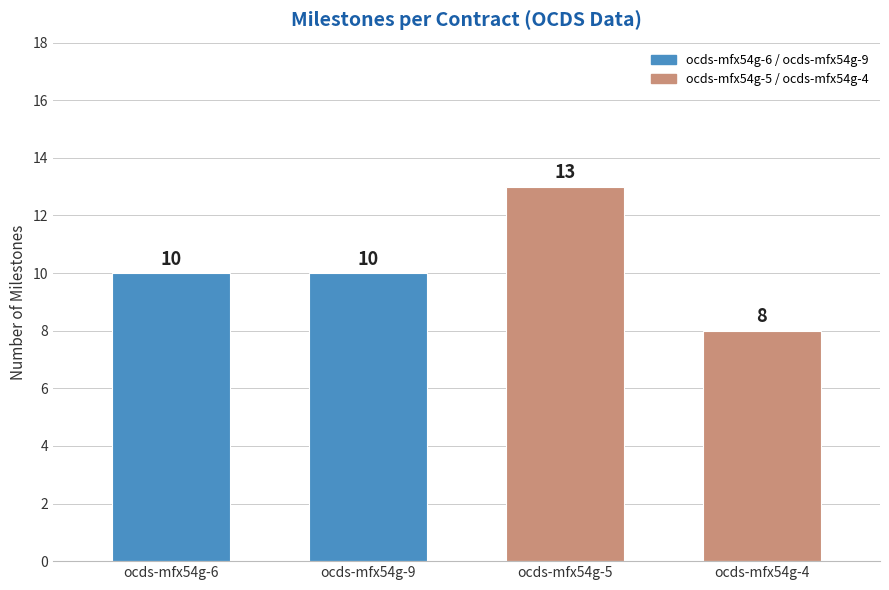

What is the value of the 3rd bar from the left?

13